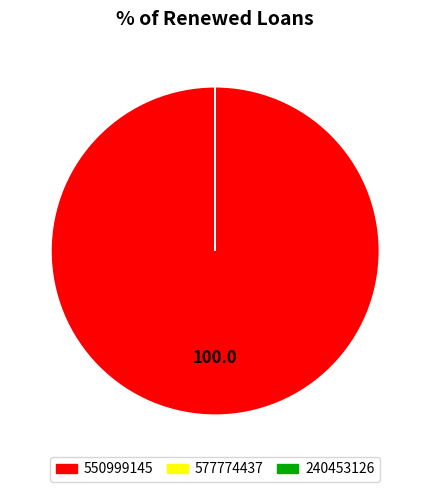

The 550999145 slice represents 100% of the pie. True or false?

True